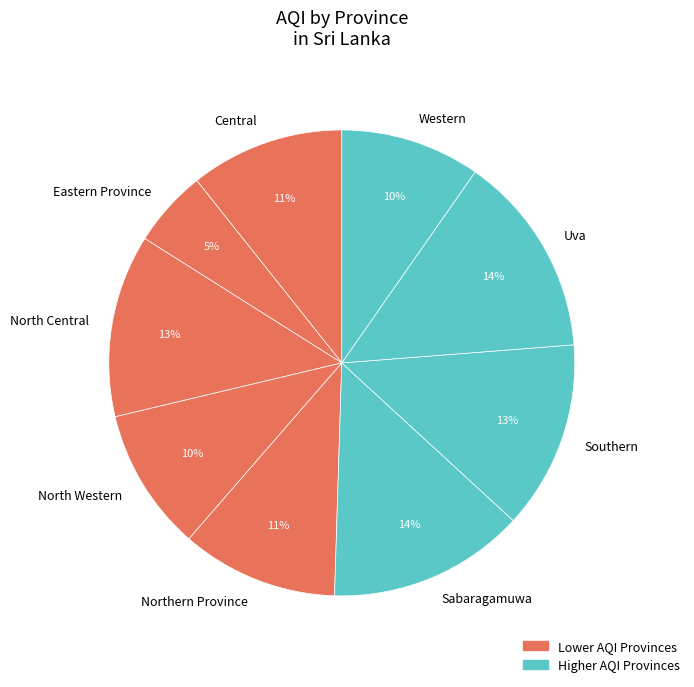

Is it true that Central is 11% of the pie?

True